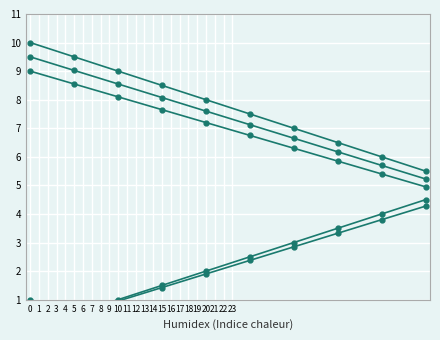

What is the difference between the maximum and minimum values in the col_3 series?

4.0